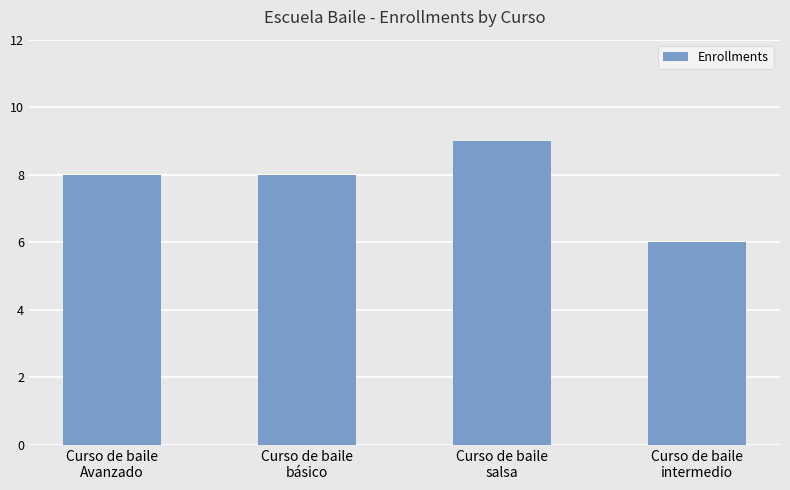

What is the value of the 2nd bar from the left?

8